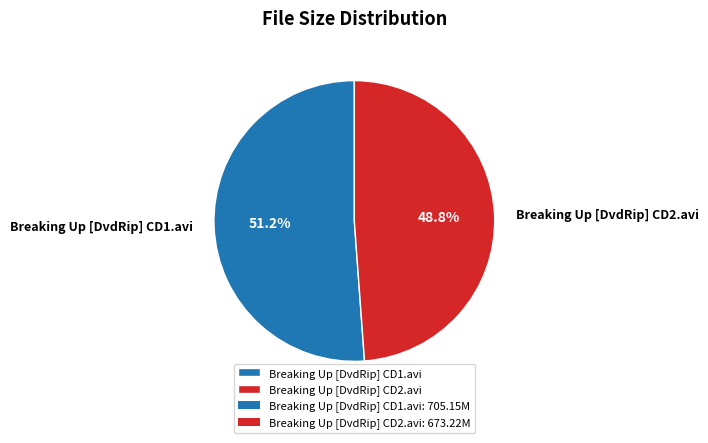

Which slice is the largest?

Breaking Up [DvdRip] CD1.avi